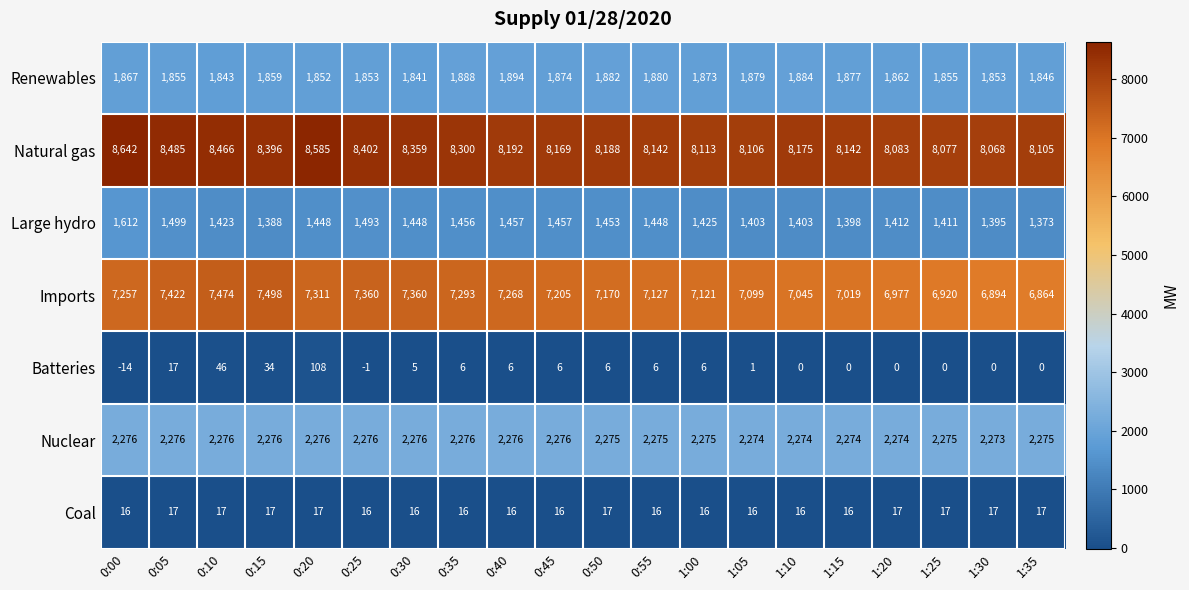

Read the Nuclear value at 0:15.

2276